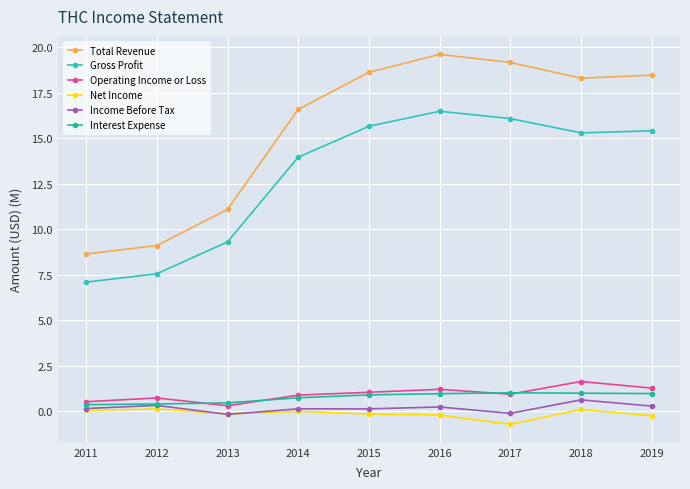

What is the value of the Total Revenue point at the 6th from the left?

19.6